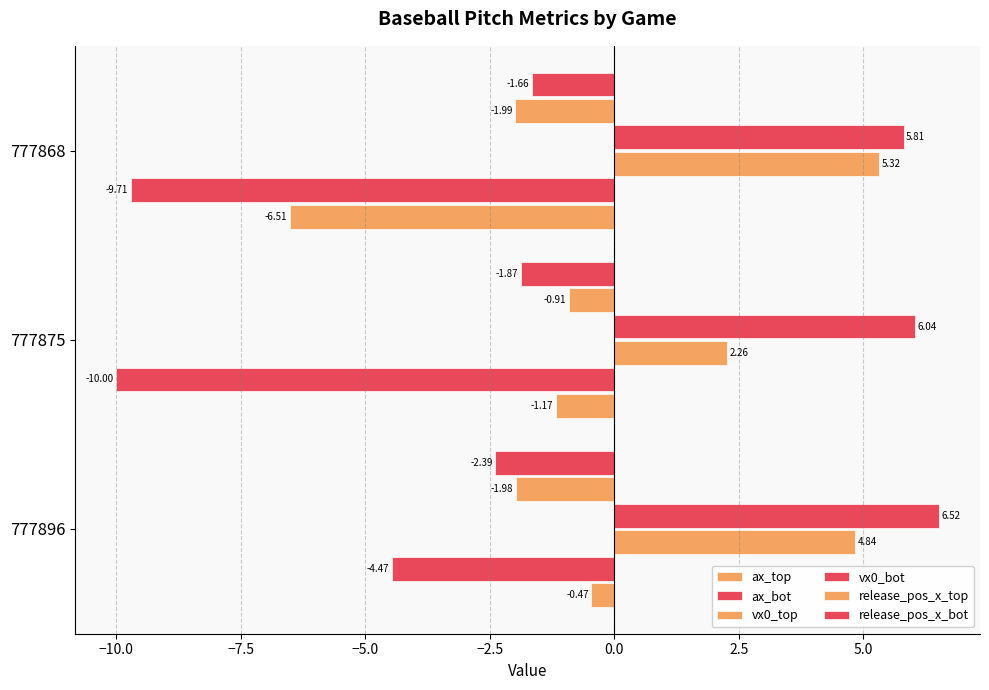

How many distinct data groups are displayed?

6